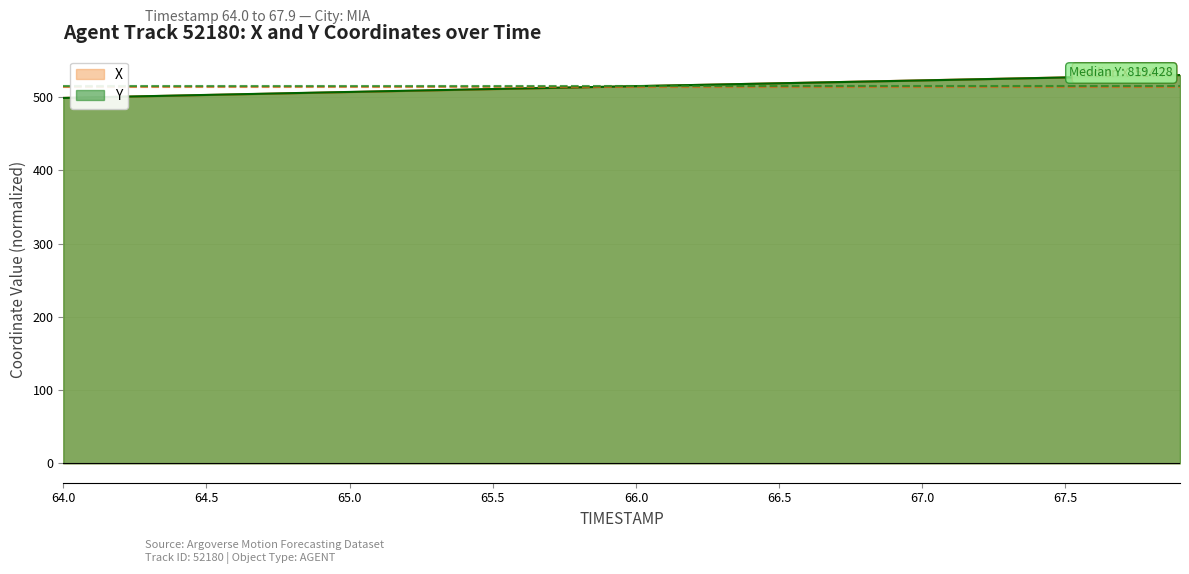

What is the highest value of the X series?

530.3